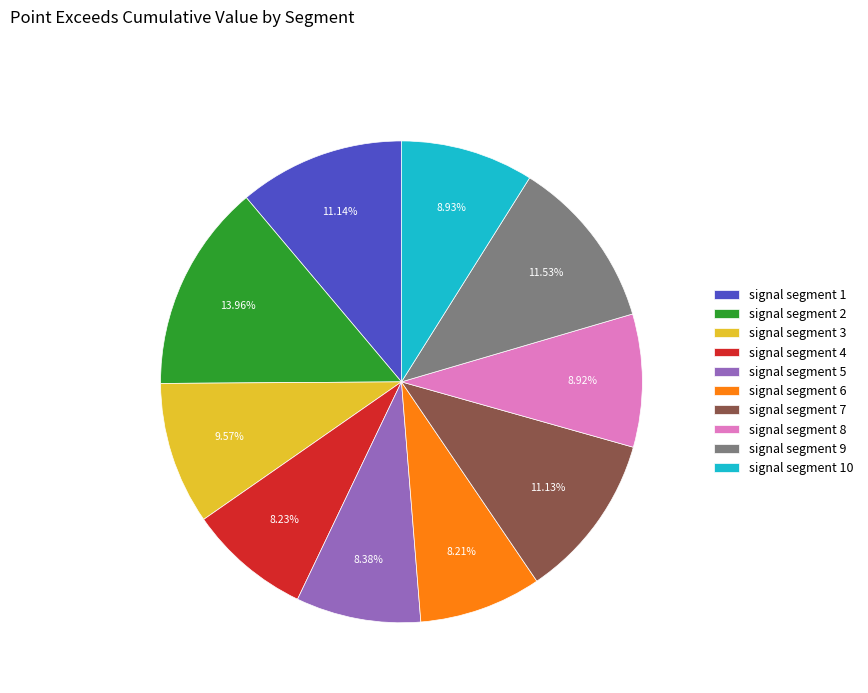

Is there a majority slice in this chart?

No